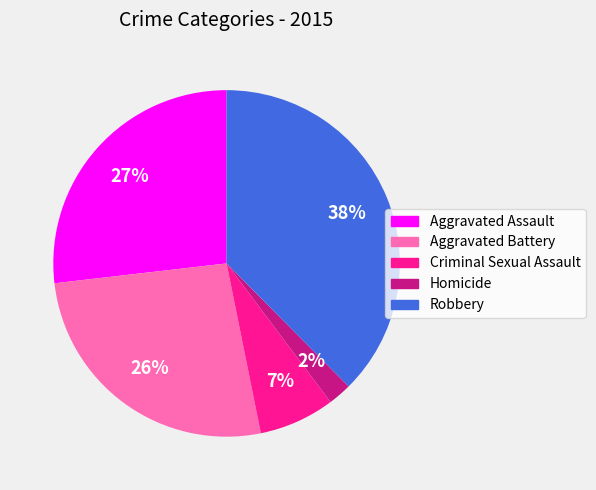

To the nearest percent, what percentage of the pie is Robbery?

38%